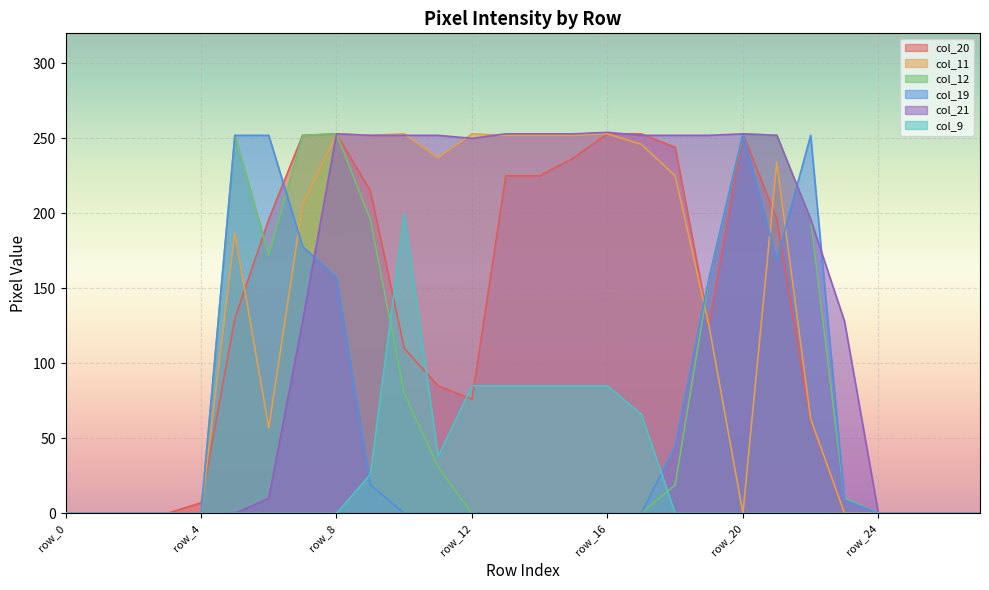

What is the sum of all col_19 values?

1743